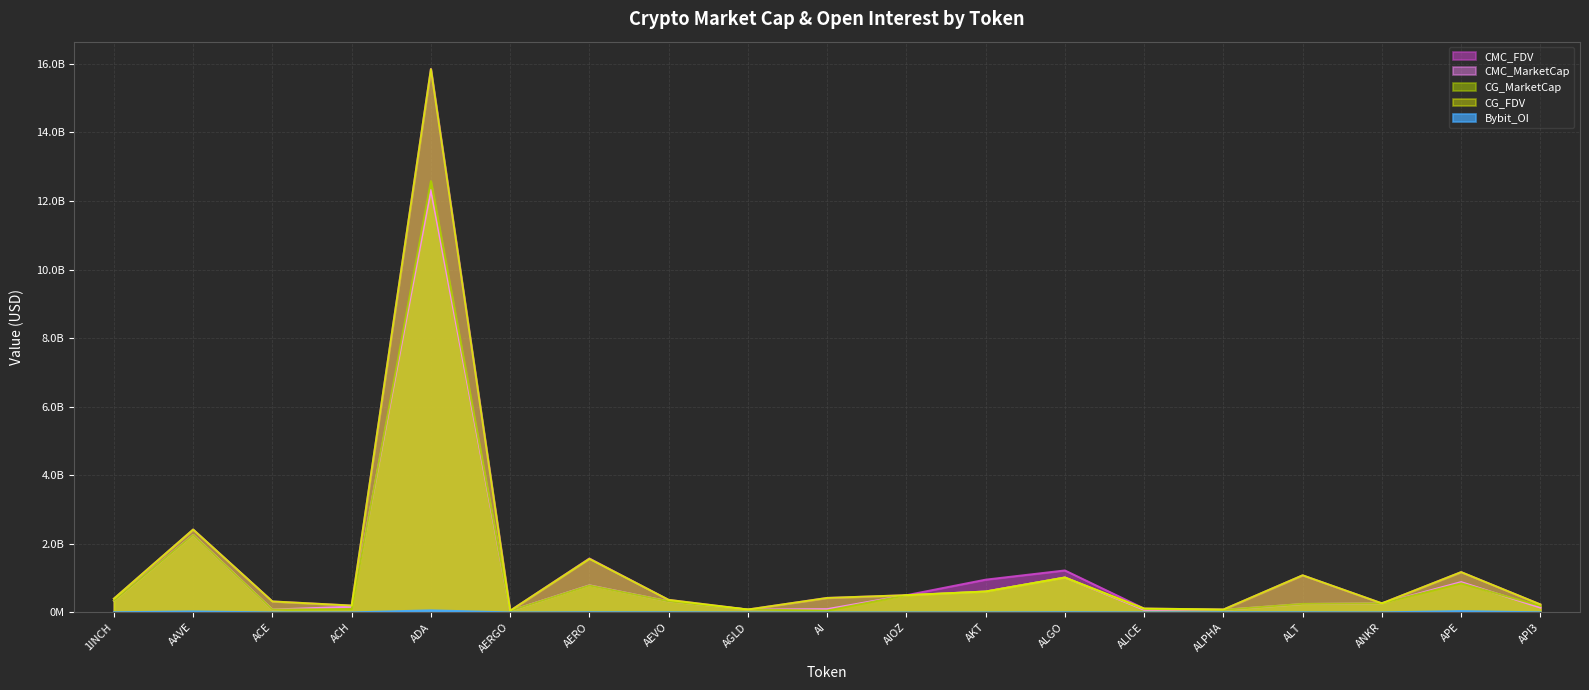

What is the label of the 19th point from the right?

1INCH